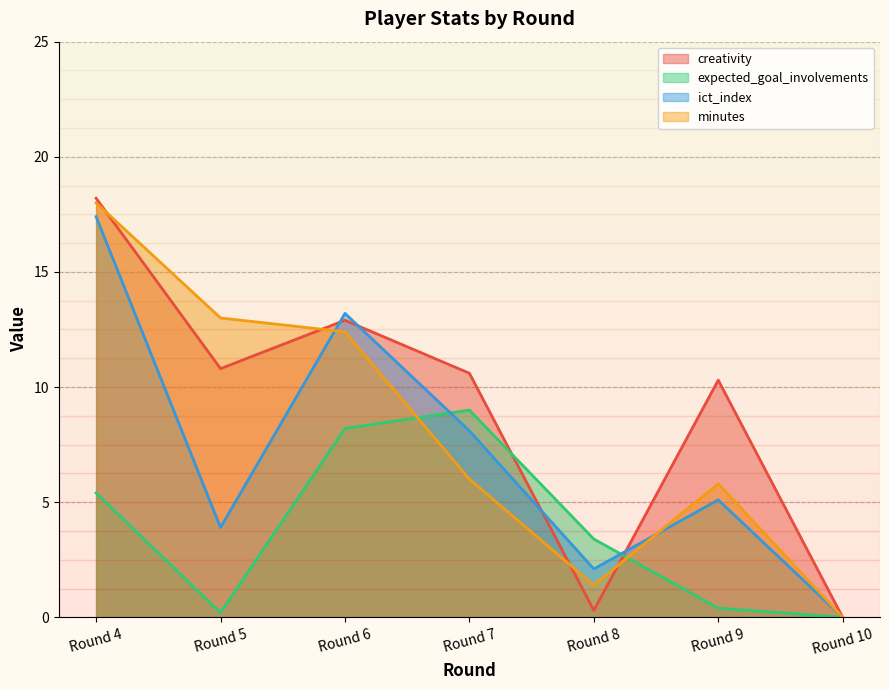

What is the value of the creativity point at the 3rd from the left?

12.9